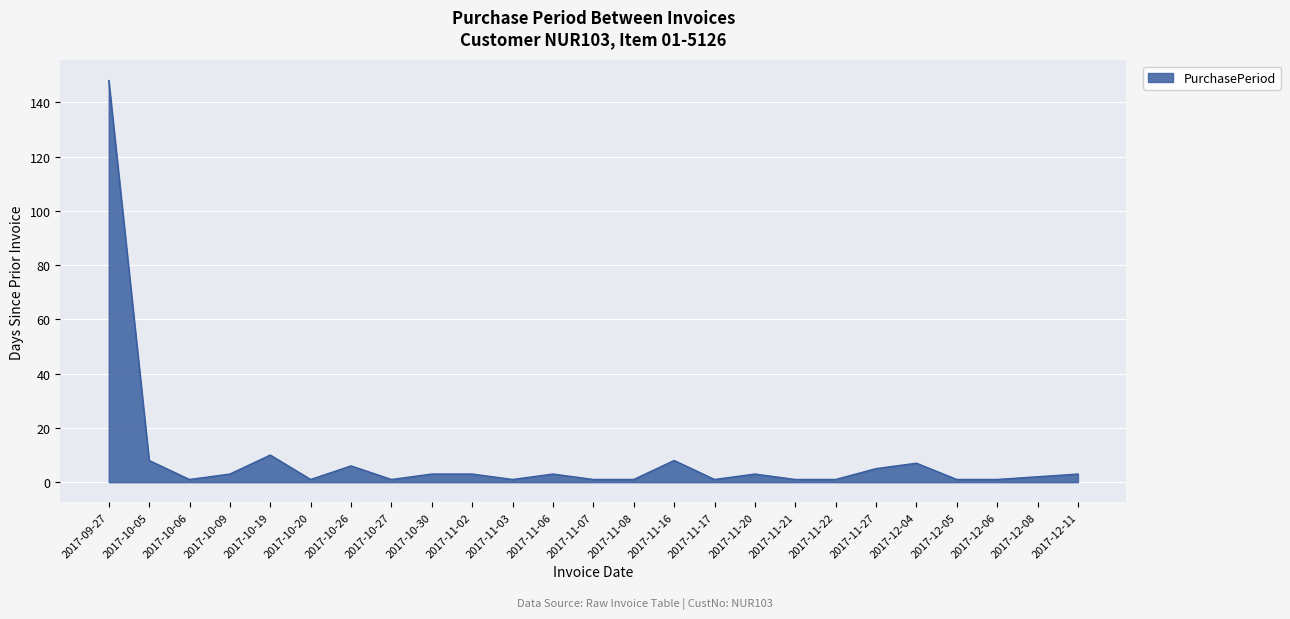

What is the average value?

9